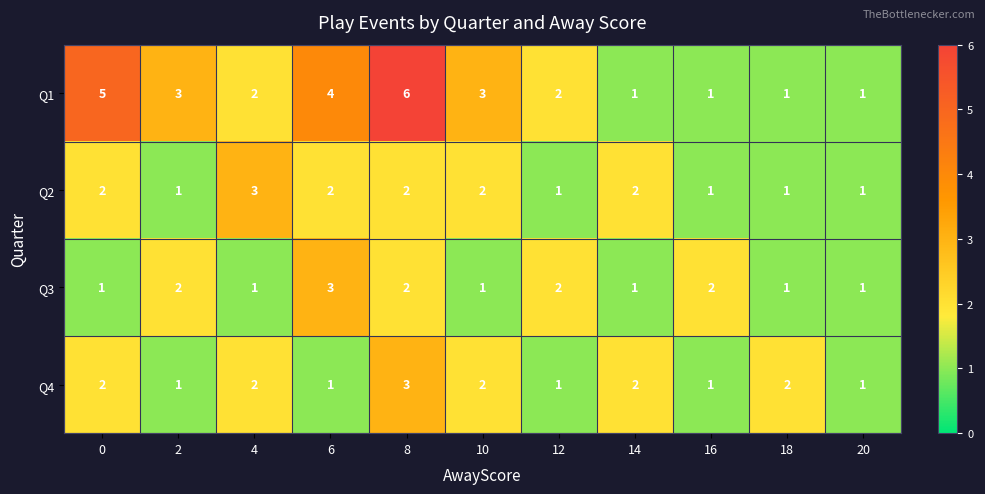

How many series are shown in this chart?

4